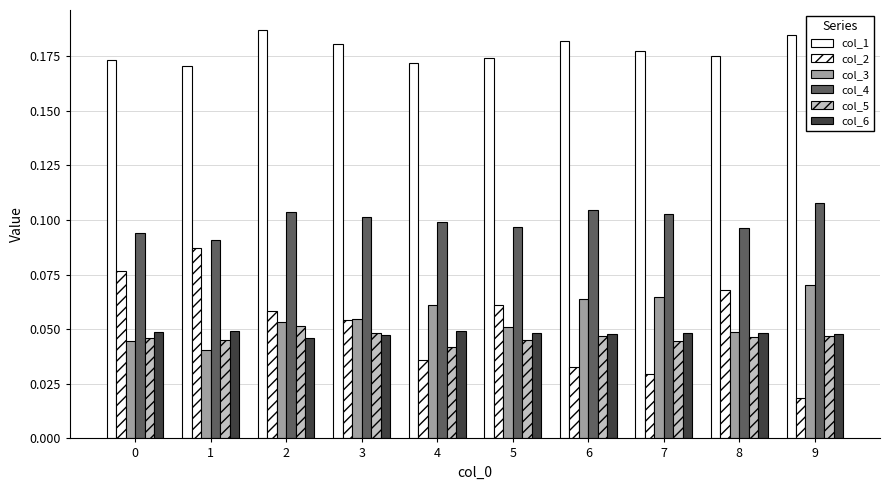

How many distinct data groups are displayed?

6